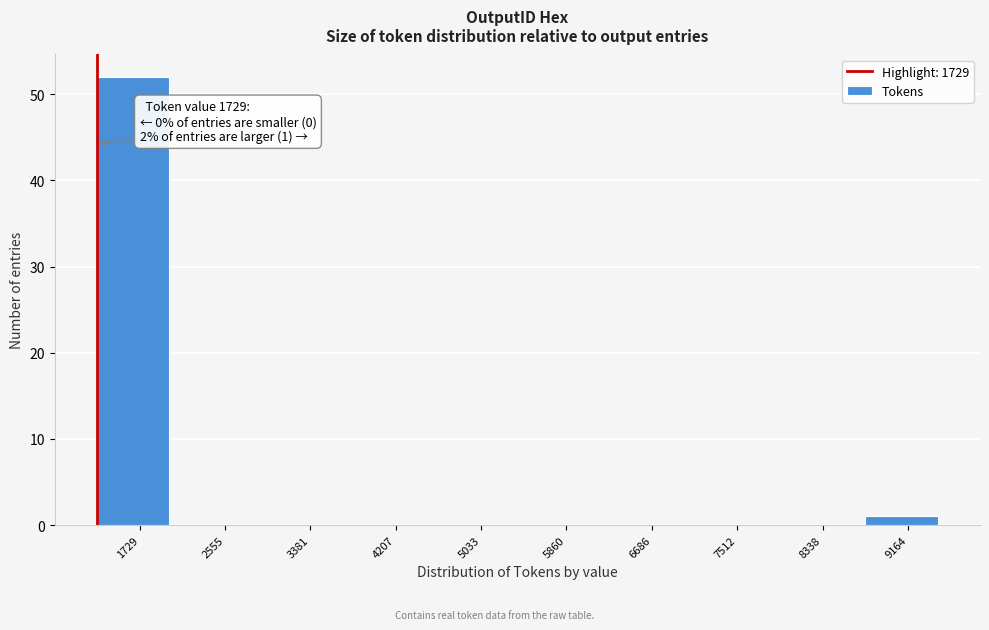

Reading left to right, what are all the values shown in this chart?

1729=52	2555=0	3381=0	4207=0	5033=0	5860=0	6686=0	7512=0	8338=0	9164=1